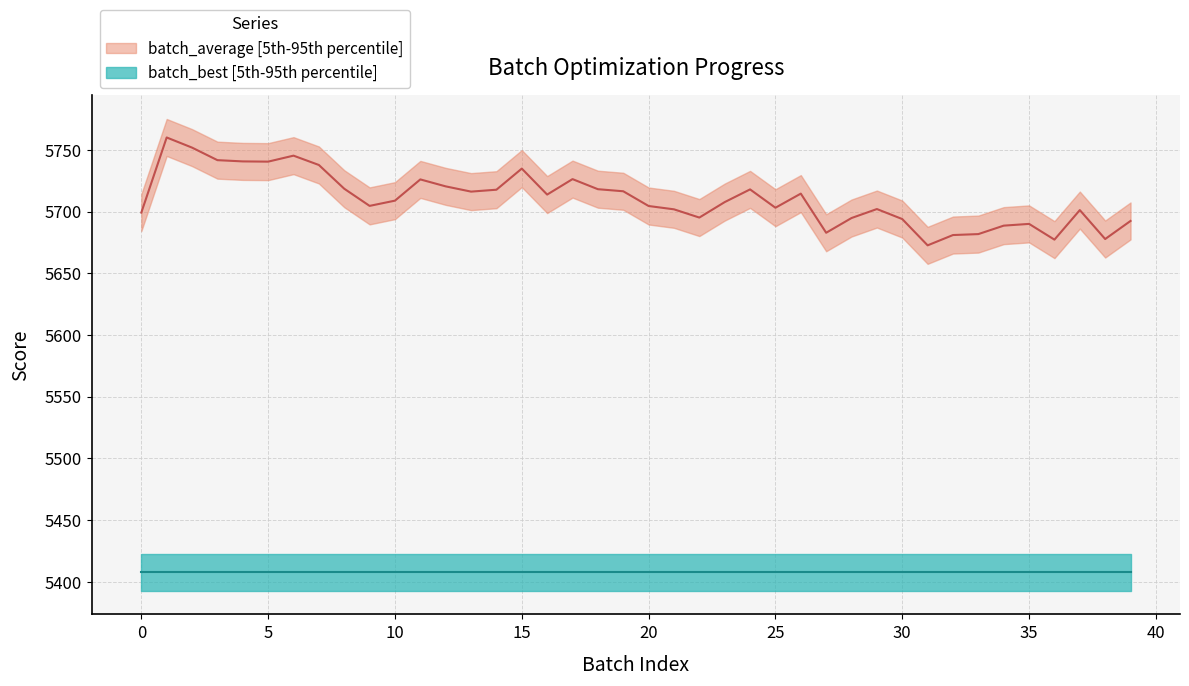

Rank the categories by value from lowest to highest.

31, 36, 38, 32, 33, 27, 34, 35, 39, 30, 28, 22, batch_average, 37, 21, 29, 25, 20, 9, 23, 10, 16, 26, 13, 19, 14, 24, 18, 8, 12, 11, 17, 15, 7, 5, 4, 3, 6, 2, 1